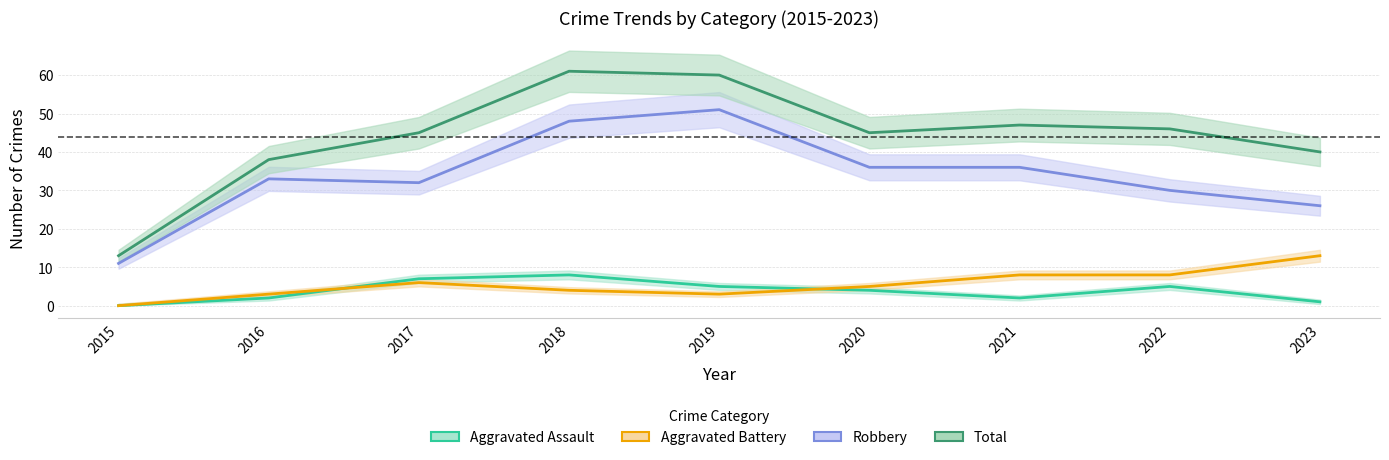

True or false: Total has more than 2 points higher than both neighbors.

False